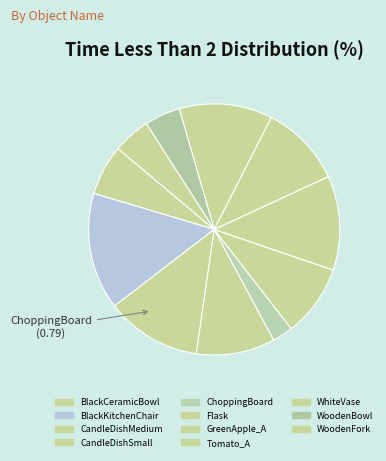

Is there any slice that represents more than half of the pie?

No